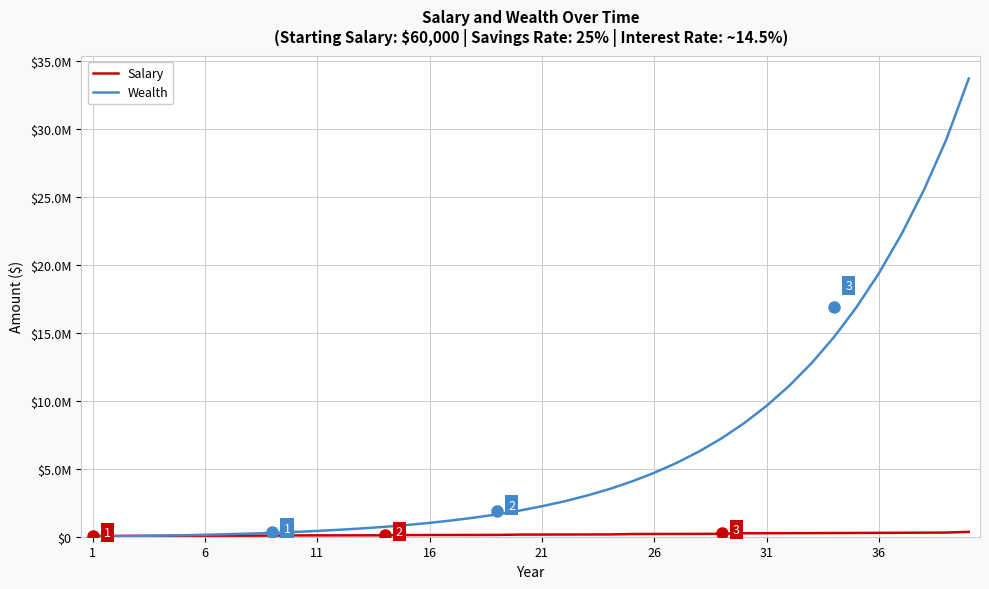

Does the chart have visible grid lines?

Yes